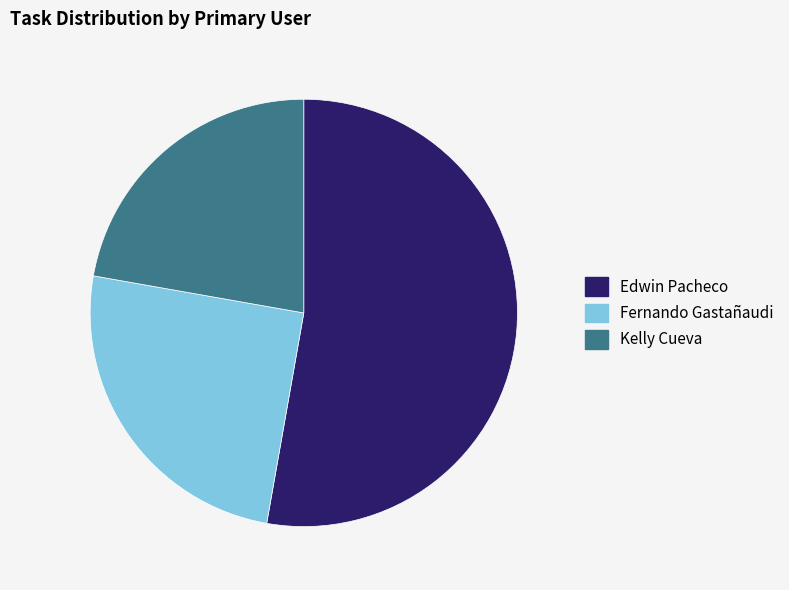

Do Edwin Pacheco and Fernando Gastañaudi together represent more than half of the pie?

Yes